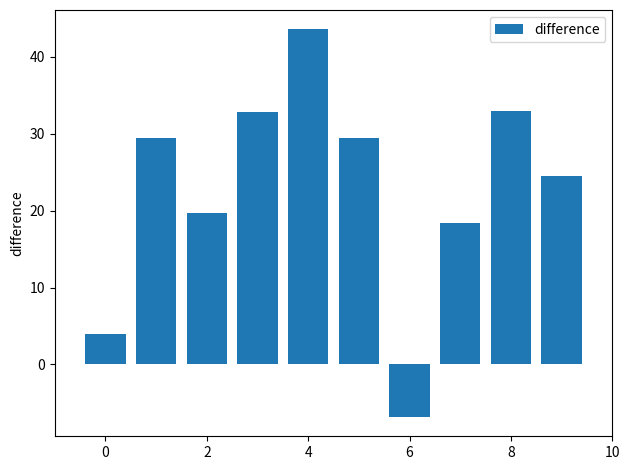

How many data points are less than 29?

5